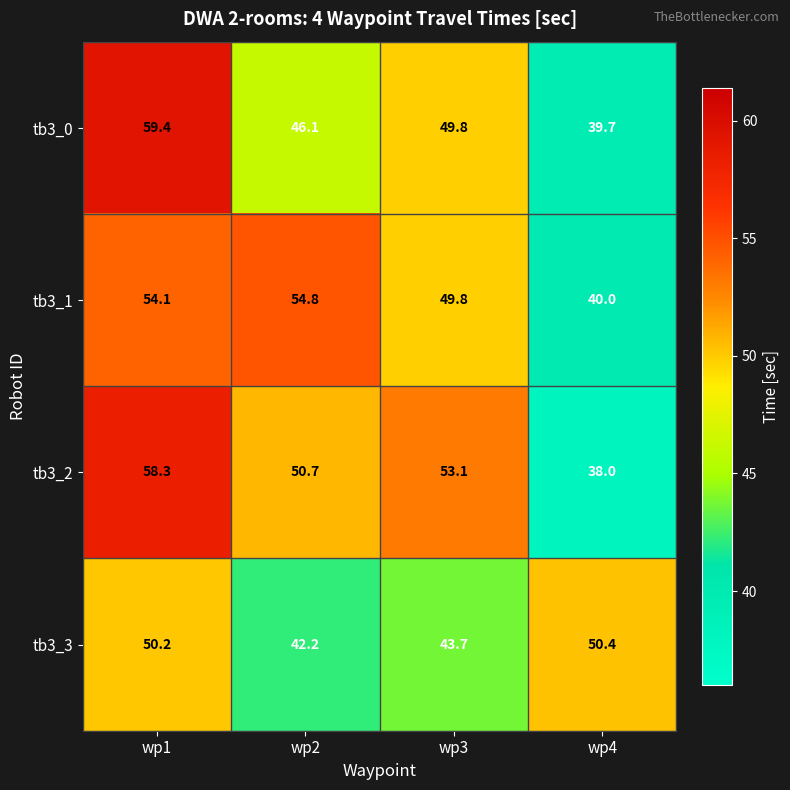

At how many categories does at least one series exceed 38?

4